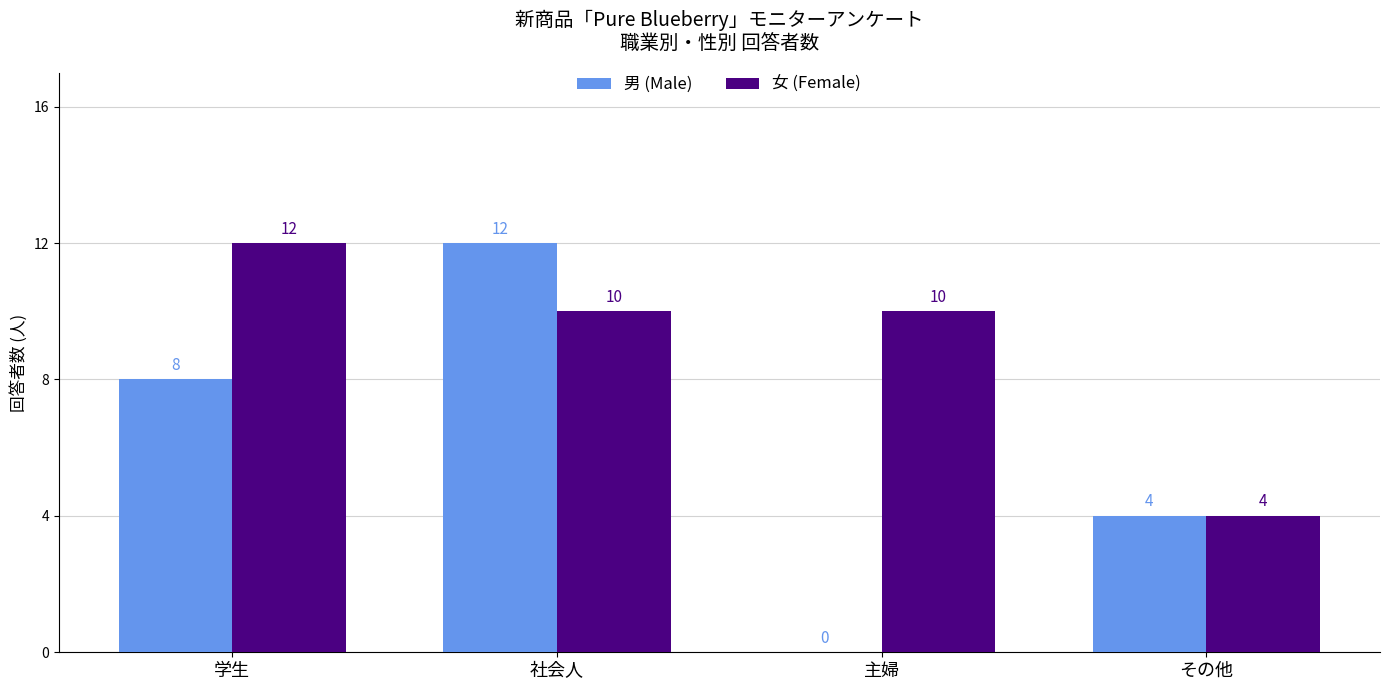

Which category has the highest value in the 男 (Male) series?

社会人